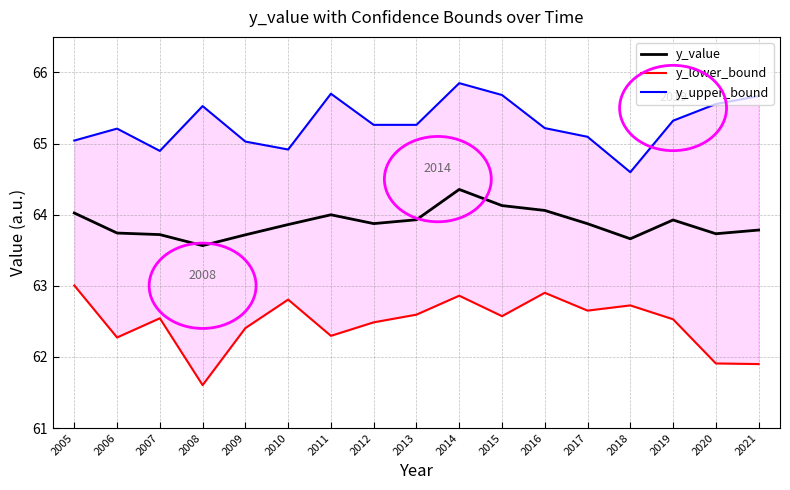

What is the difference between the y_value values at 2018 and 2012?

0.2